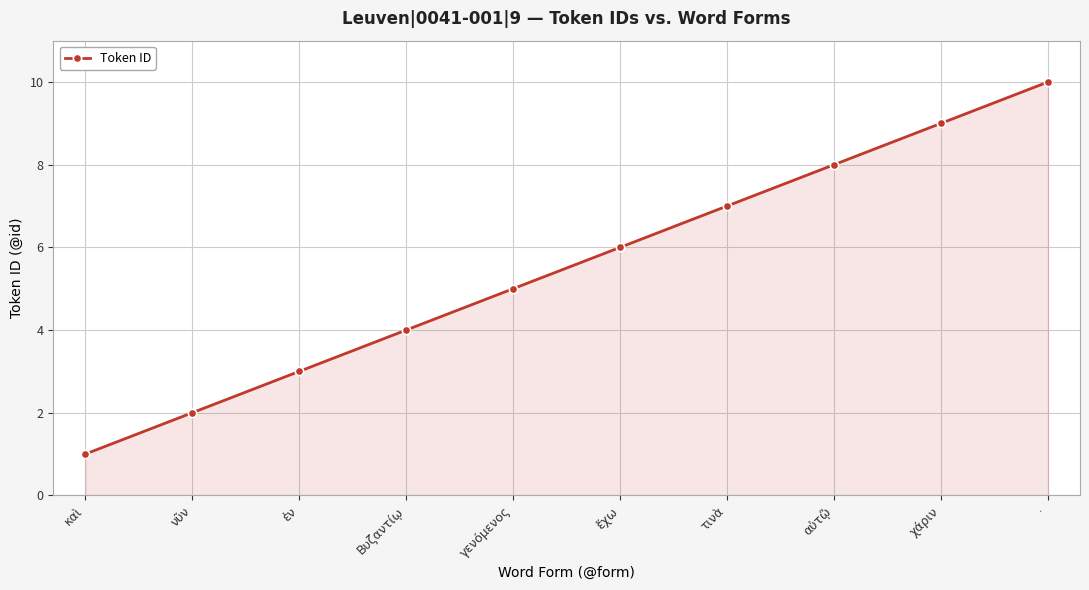

How many series are shown in this chart?

1